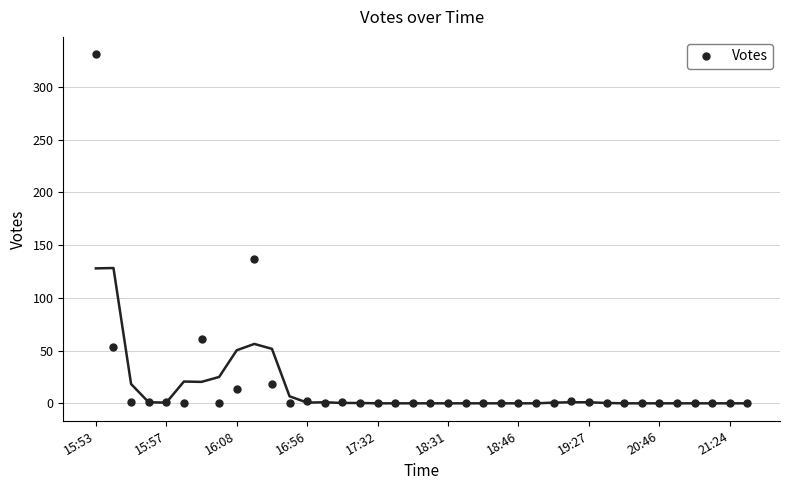

What is the sum of all values?

623